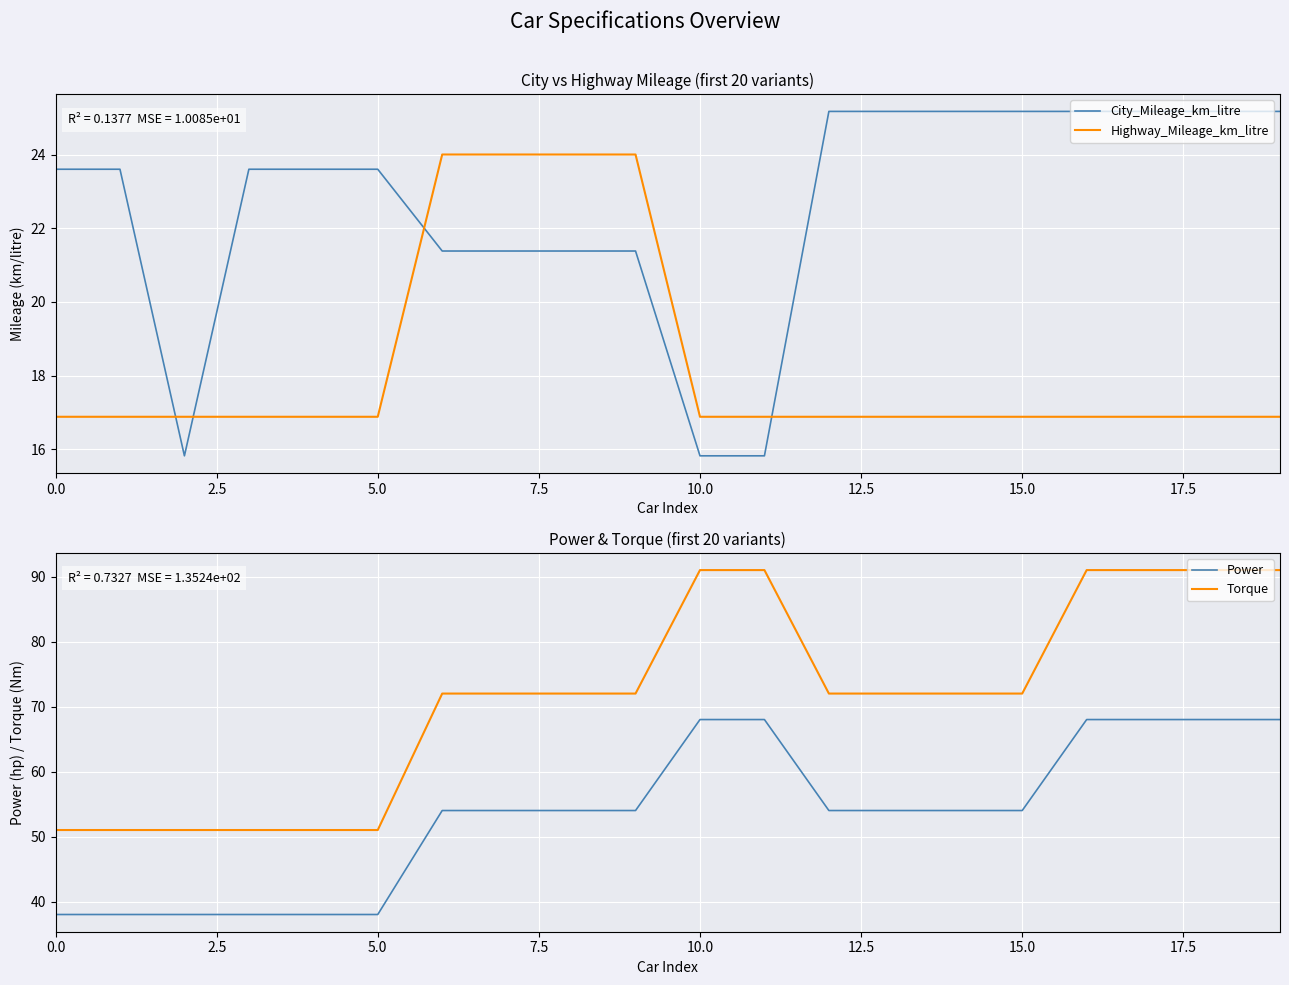

What is the minimum value for Power?

38